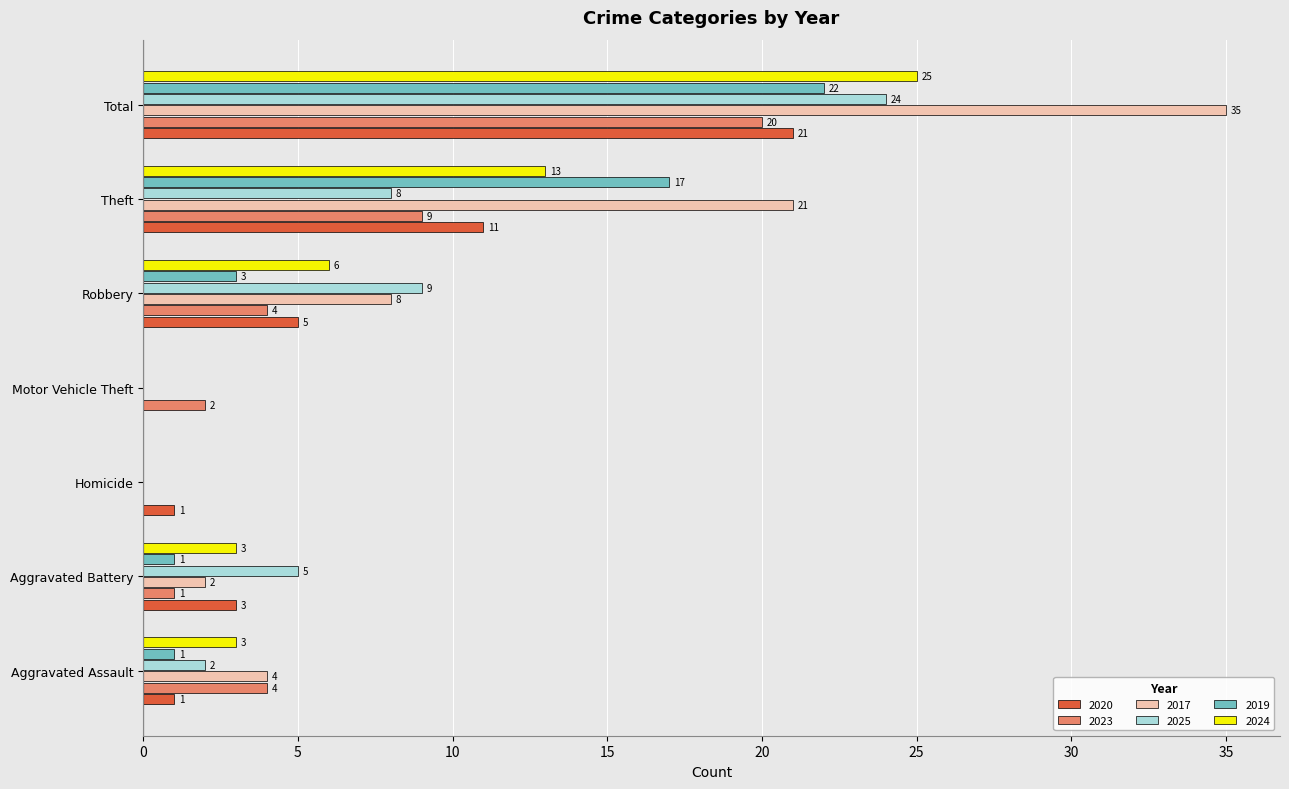

Between Aggravated Battery and Total, which series saw the biggest shift?

2017